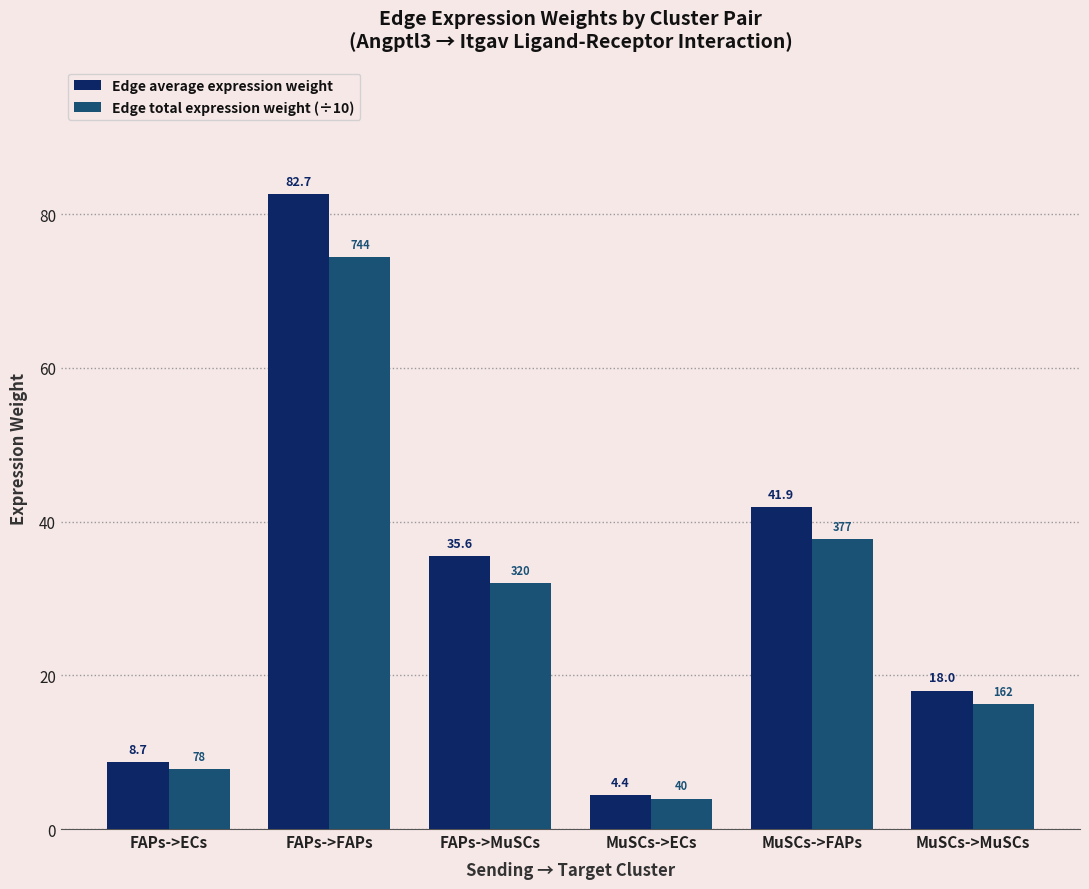

Count the number of data series in this chart.

2